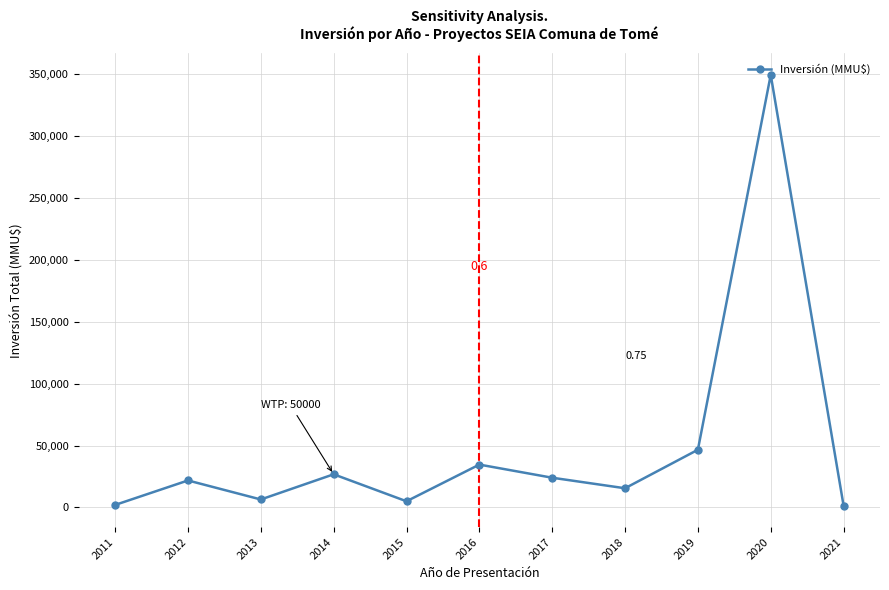

What is the value of the 1st point from the left?

2050